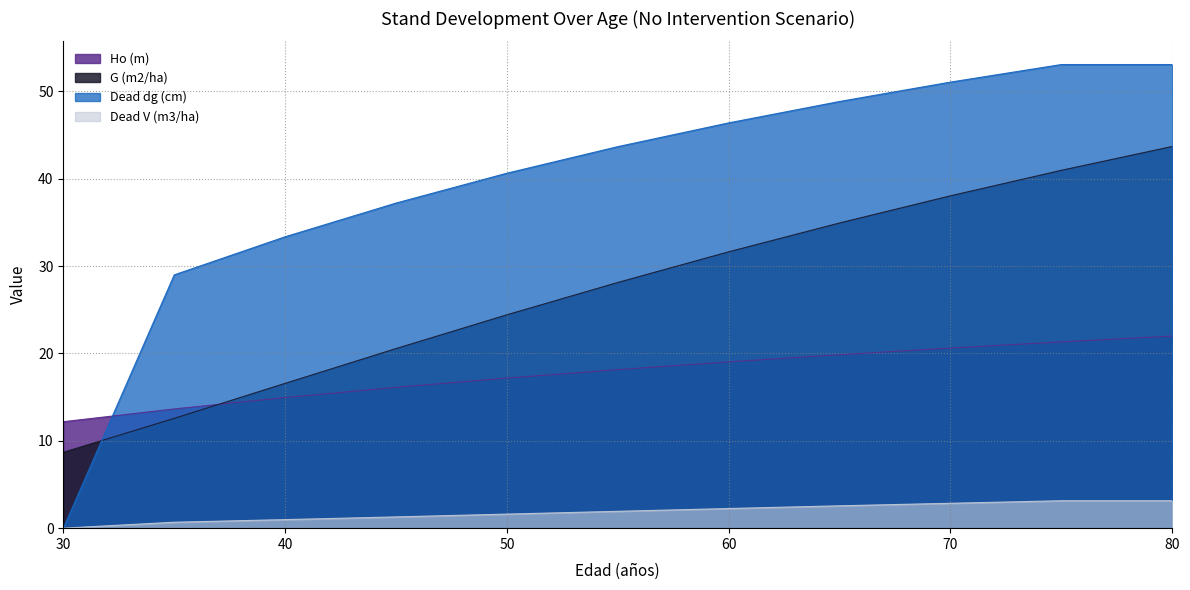

List the series in order of their peak value, lowest first.

Dead V (m3/ha), Ho (m), G (m2/ha), Dead dg (cm)